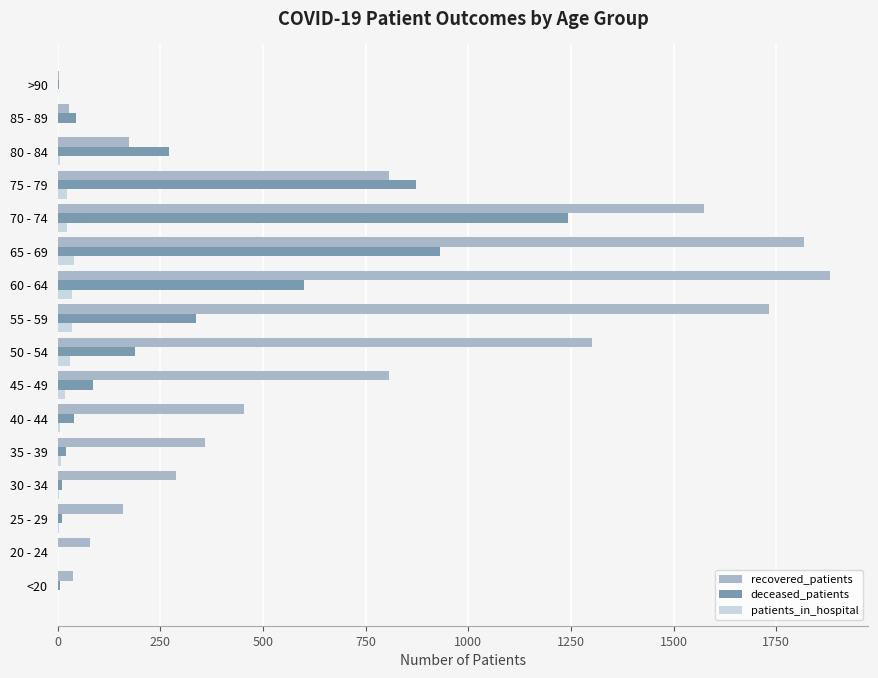

Between 50 - 54 and 80 - 84, which series saw the biggest shift?

recovered_patients